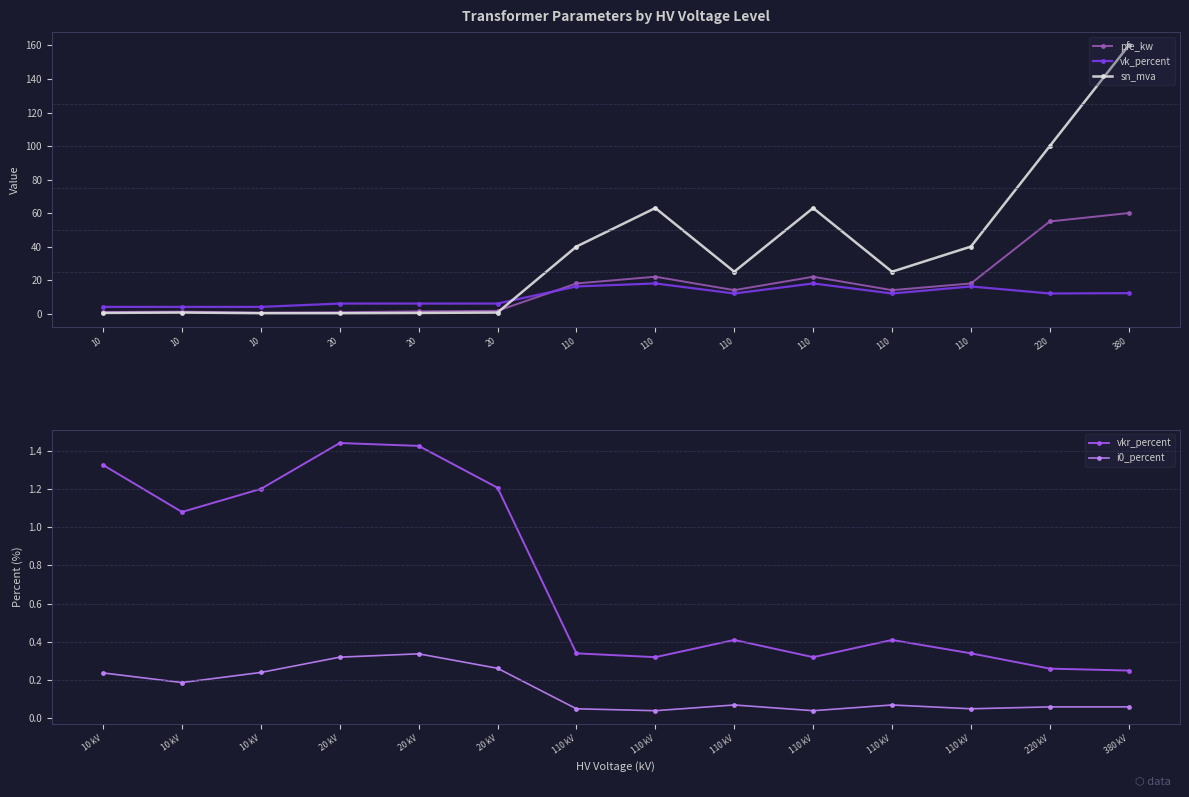

Reading left to right, transcribe all the data shown in this chart.

pfe_kw: 10=0.9	10=1.2	10=0.6	20=0.8	20=1.4	20=1.6	110=18.0	110=22.0	110=14.0	110=22.0	110=14.0	110=18.0	220=55.0	380=60.0
vk_percent: 10=4.0	10=4.0	10=4.0	20=6.0	20=6.0	20=6.0	110=16.2	110=18.0	110=12.0	110=18.0	110=12.0	110=16.2	220=12.0	380=12.2
sn_mva: 10=0.4	10=0.6	10=0.2	20=0.2	20=0.4	20=0.6	110=40.0	110=63.0	110=25.0	110=63.0	110=25.0	110=40.0	220=100.0	380=160.0
vkr_percent: 10 kV=1.3	10 kV=1.1	10 kV=1.2	20 kV=1.4	20 kV=1.4	20 kV=1.2	110 kV=0.3	110 kV=0.3	110 kV=0.4	110 kV=0.3	110 kV=0.4	110 kV=0.3	220 kV=0.3	380 kV=0.2
i0_percent: 10 kV=0.2	10 kV=0.2	10 kV=0.2	20 kV=0.3	20 kV=0.3	20 kV=0.3	110 kV=0.1	110 kV=0.0	110 kV=0.1	110 kV=0.0	110 kV=0.1	110 kV=0.1	220 kV=0.1	380 kV=0.1